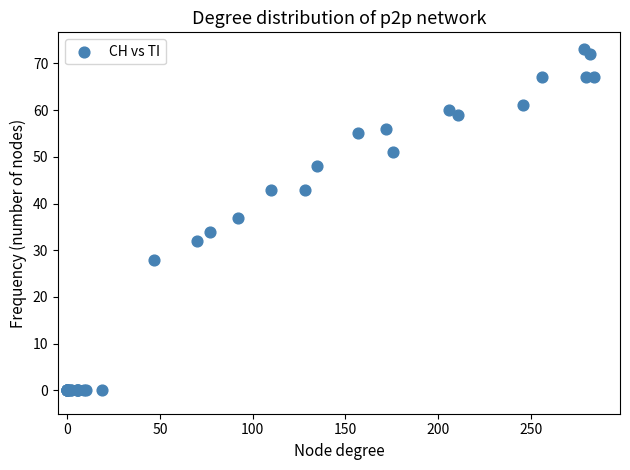

What Y value in the scatter plot is closest to 36?

37